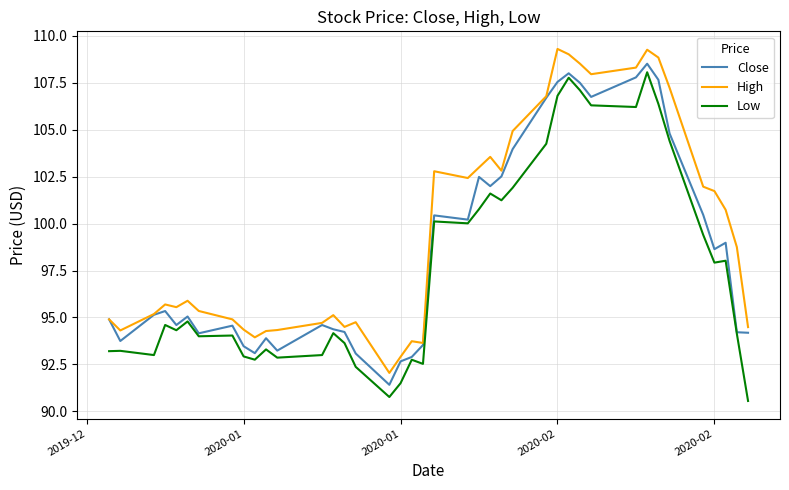

Rank the series by their average value, from lowest to highest.

Low, Close, High